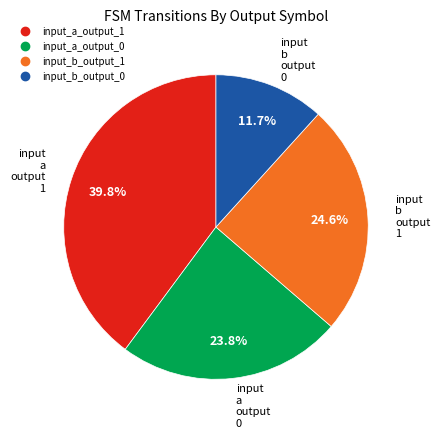

Does any single category account for the majority?

No